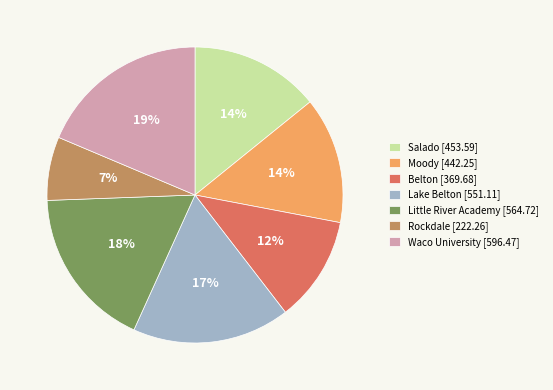

True or false: Belton [369.68] accounts for 12% of the total.

True